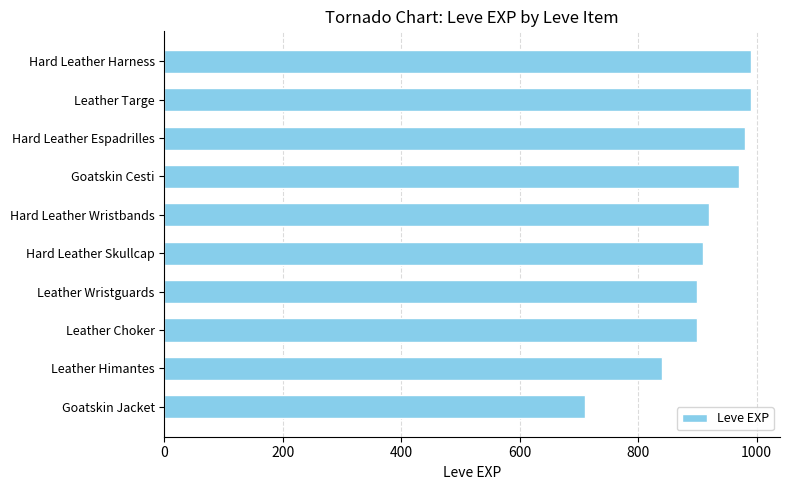

What is the change in value from Goatskin Cesti to Goatskin Jacket?

-260